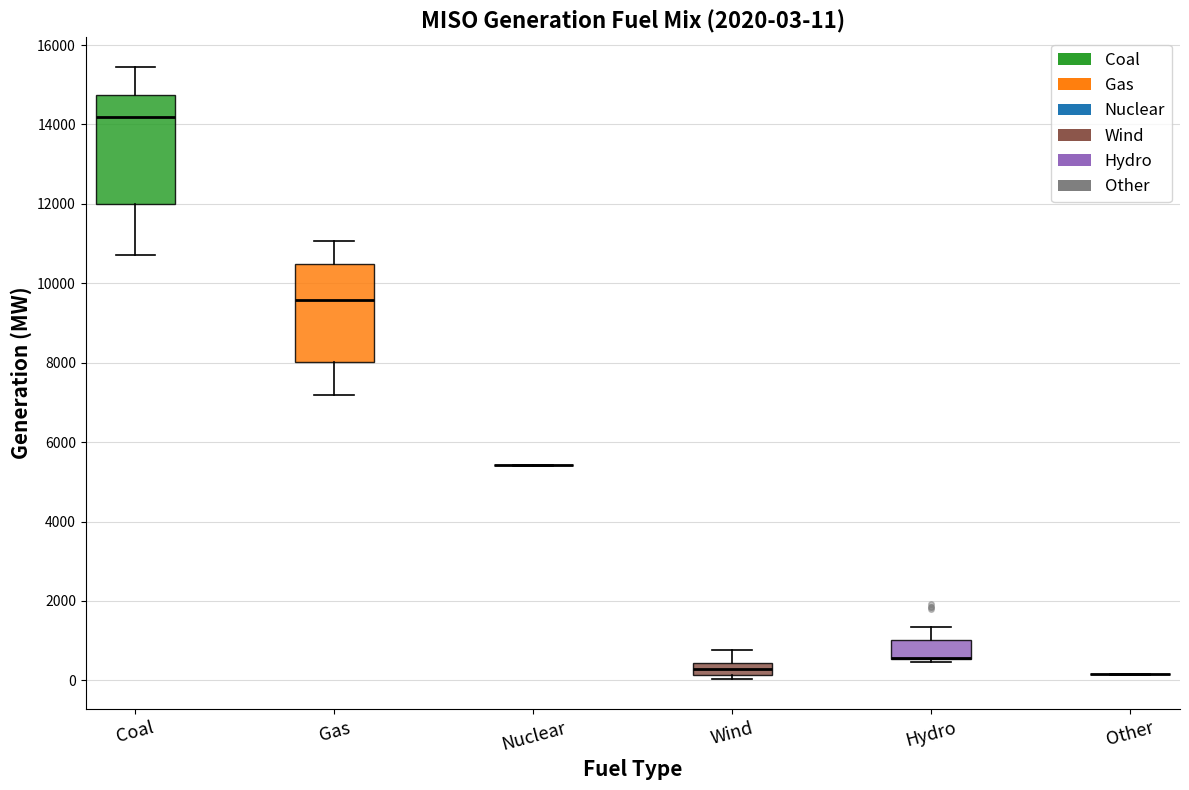

Which box is the tallest, from its lower edge to its upper edge?

Coal